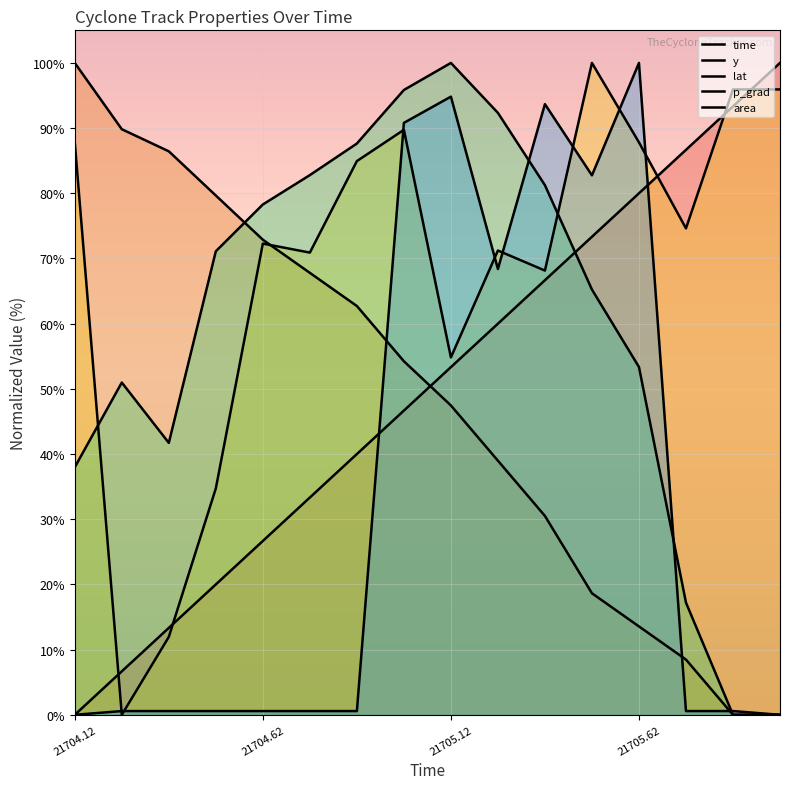

How many lines are shown in the chart?

5